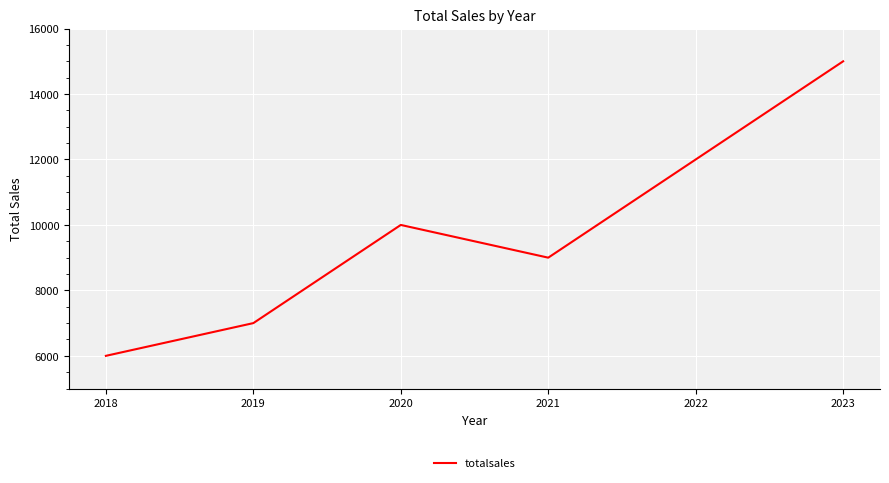

What is the minimum value shown in the chart?

6000